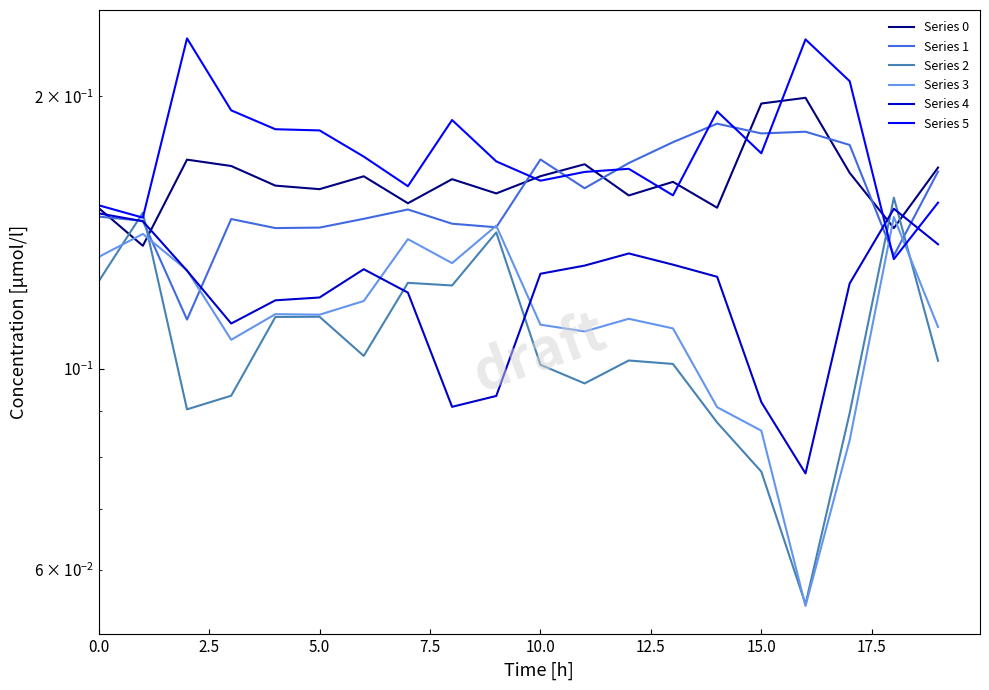

What is the difference between the maximum and minimum values in the Series 4 series?

0.1